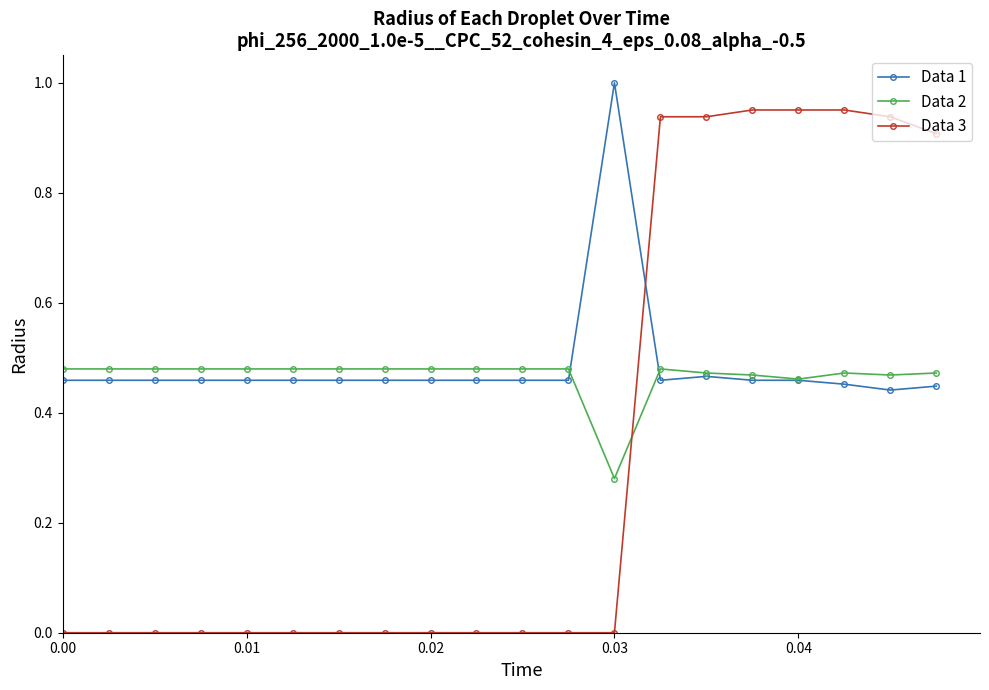

True or false: Data 1 and Data 3 intersect in this chart.

True